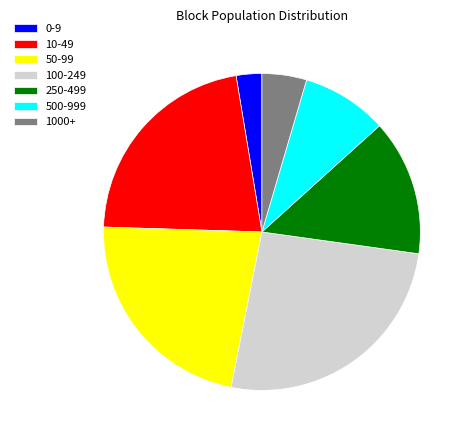

Does 1000+ account for over 50% of the chart?

No